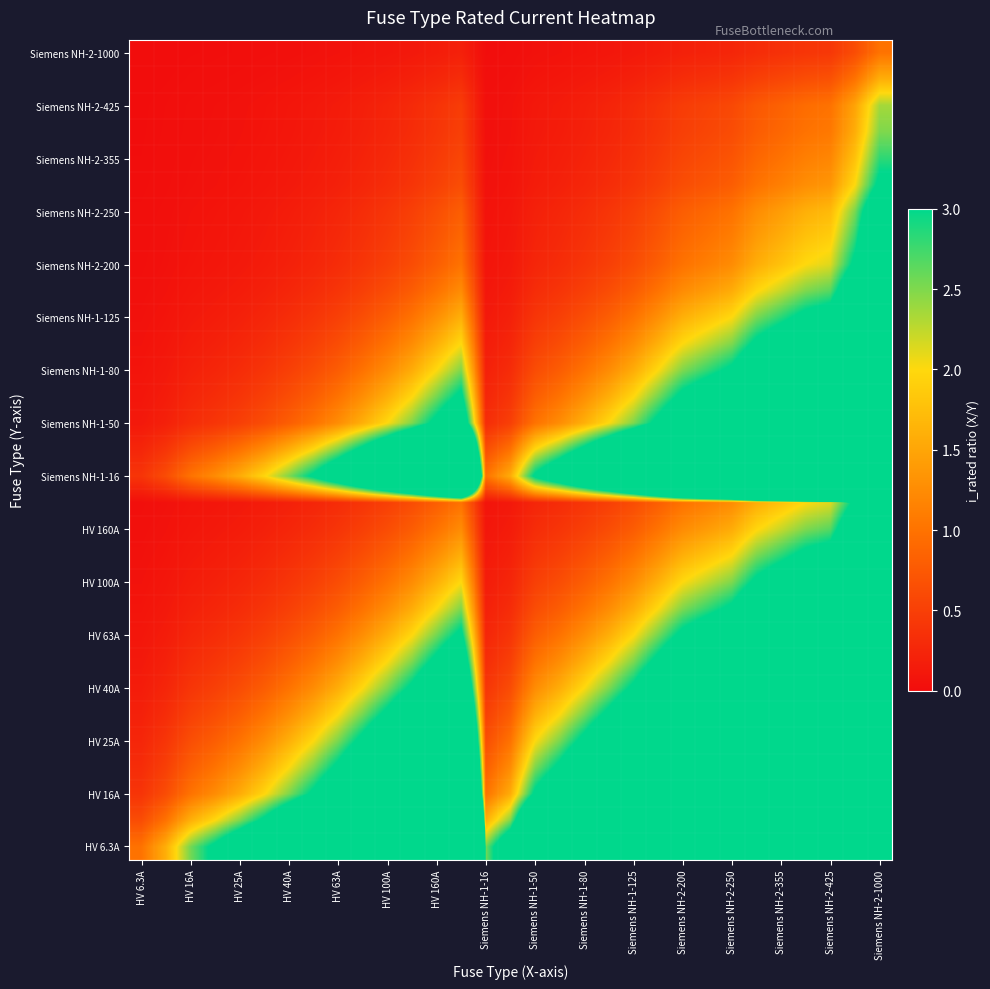

At how many categories does at least one series exceed 127?

1